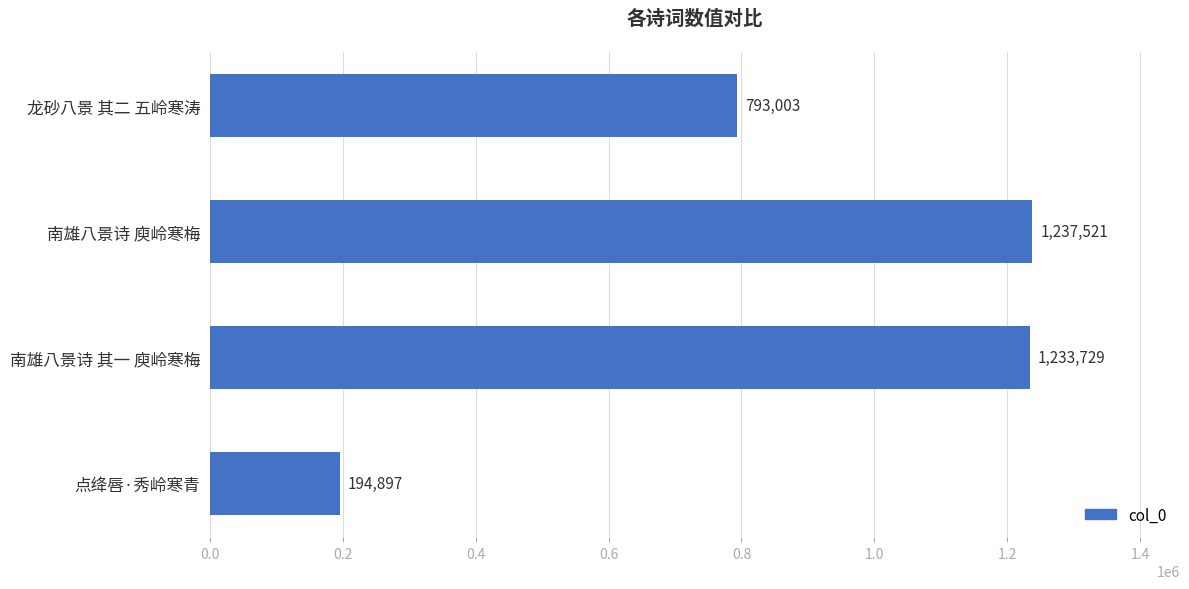

Reading top to bottom, transcribe all the data shown in this chart.

龙砂八景 其二 五岭寒涛=793003	南雄八景诗 庾岭寒梅=1237521	南雄八景诗 其一 庾岭寒梅=1233729	点绛唇·秀岭寒青=194897